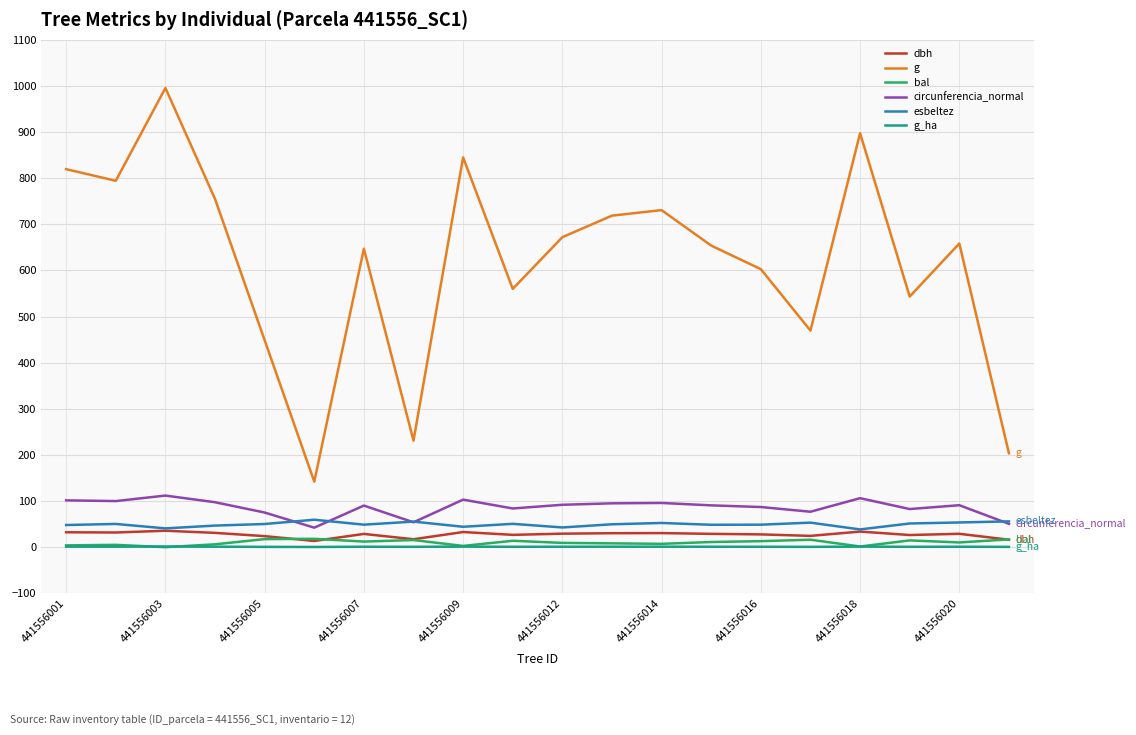

What are all the series names shown in the legend?

dbh, g, bal, circunferencia_normal, esbeltez, g_ha